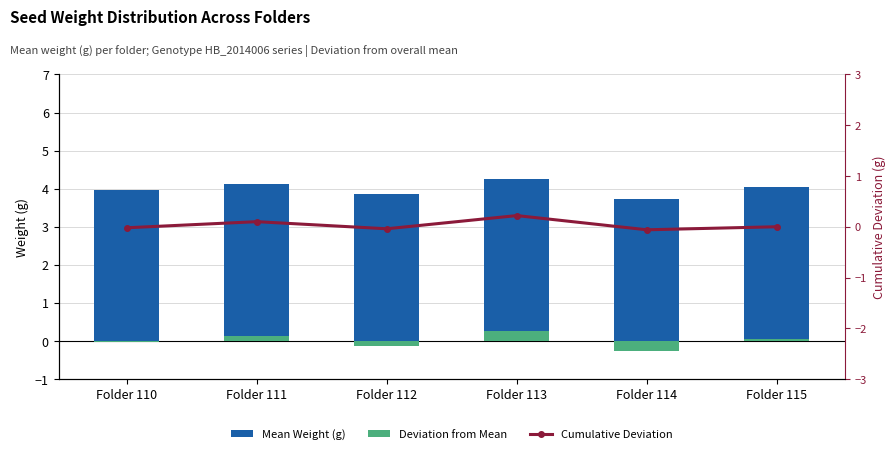

Reading left to right, transcribe all the data shown in this chart.

Mean Weight (g): 4.0	4.1	3.9	4.2	3.7	4.0
Deviation from Mean: -0.0	0.1	-0.1	0.3	-0.3	0.1
Cumulative Deviation: -0.0	0.1	-0.0	0.2	-0.1	-0.0